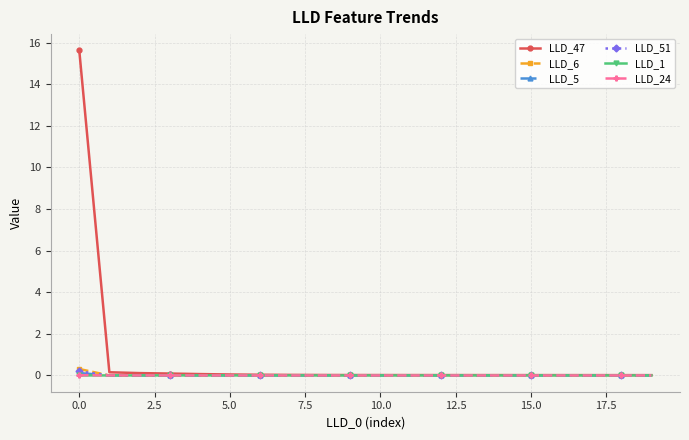

What are all the series names shown in the legend?

LLD_47, LLD_6, LLD_5, LLD_51, LLD_1, LLD_24